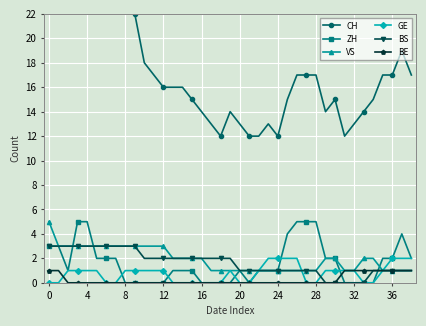

Which series has the largest total across all categories?

CH